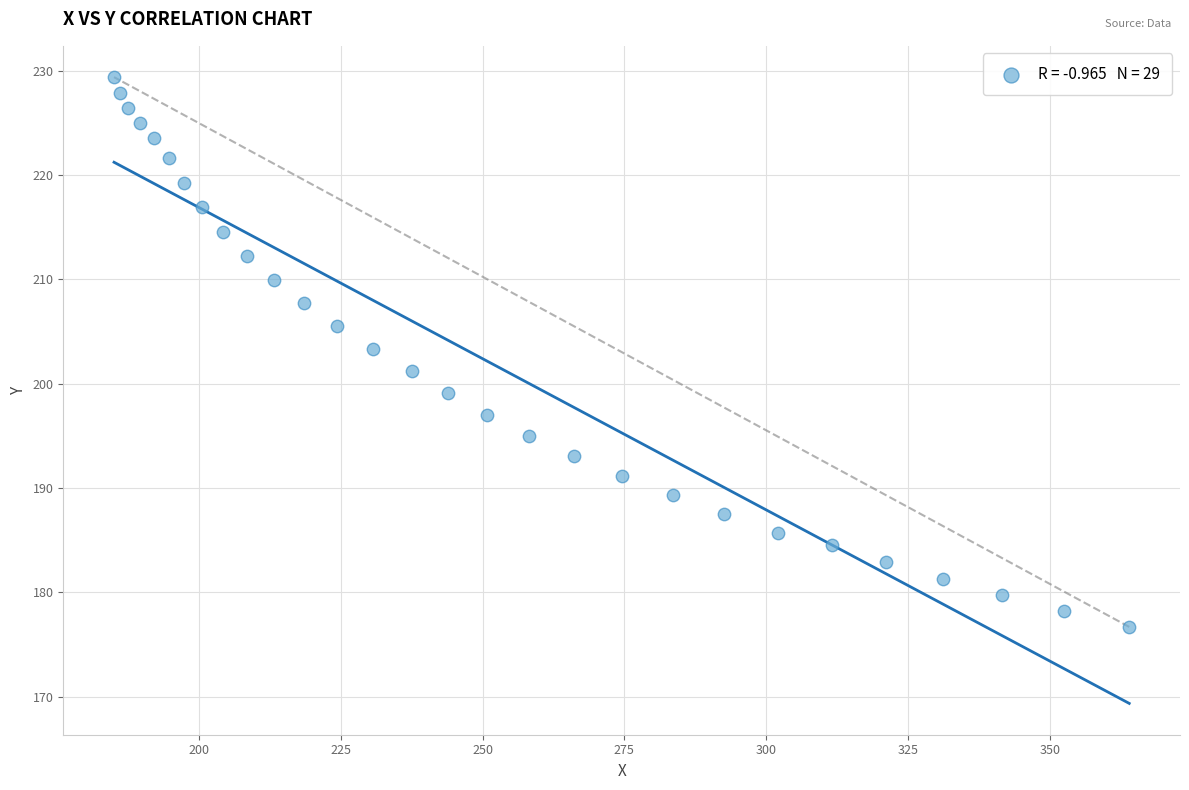

What is the range of Y values (max minus min)?

52.7